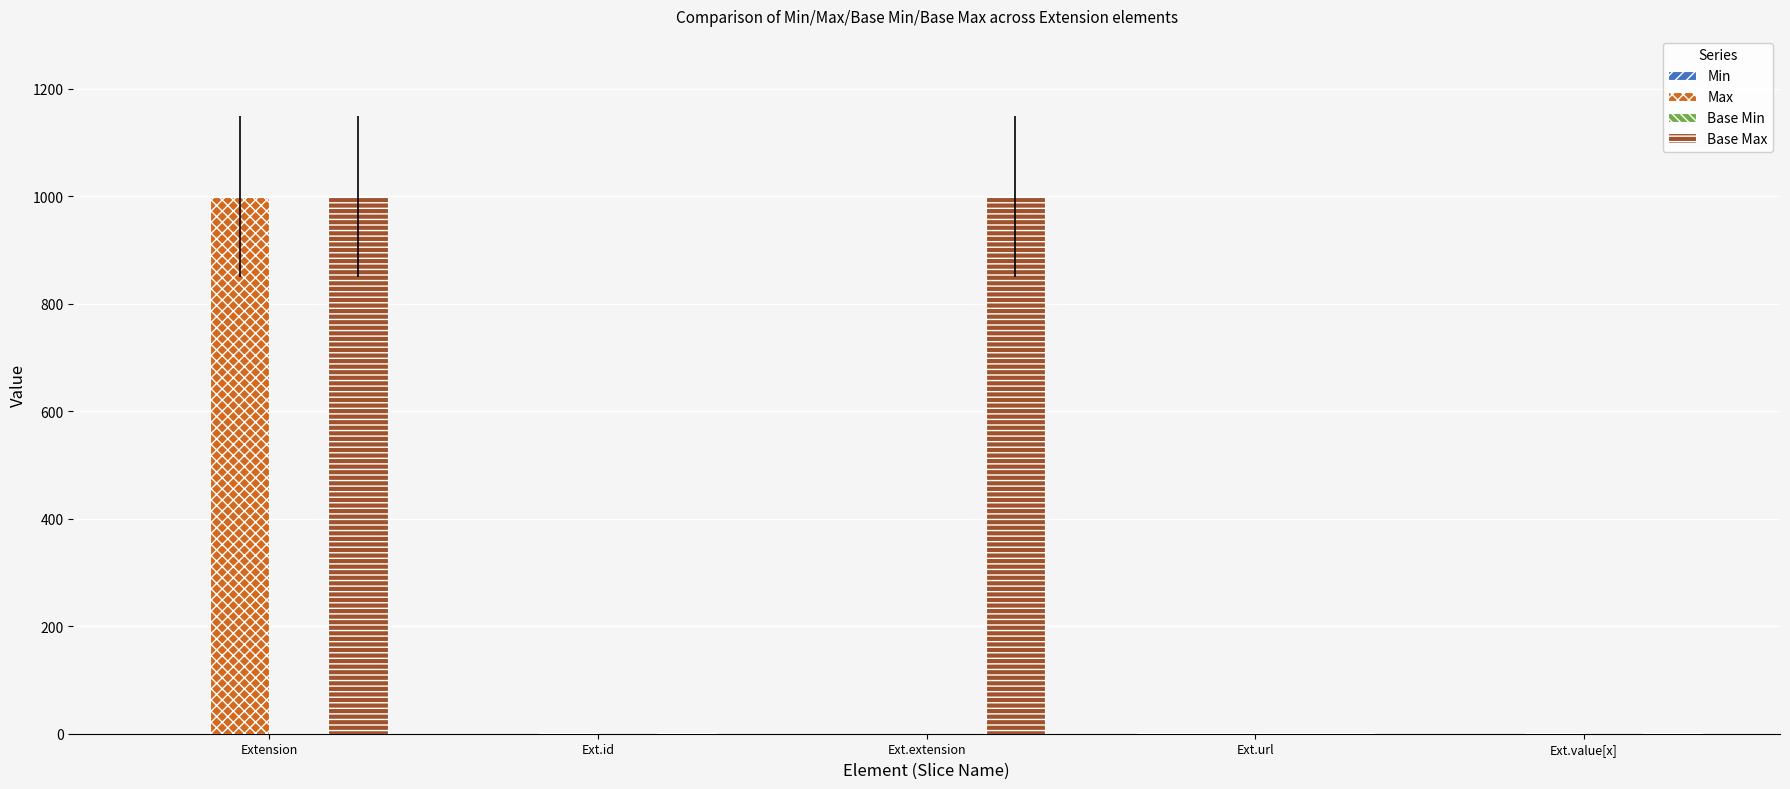

How many groups of bars are there?

5